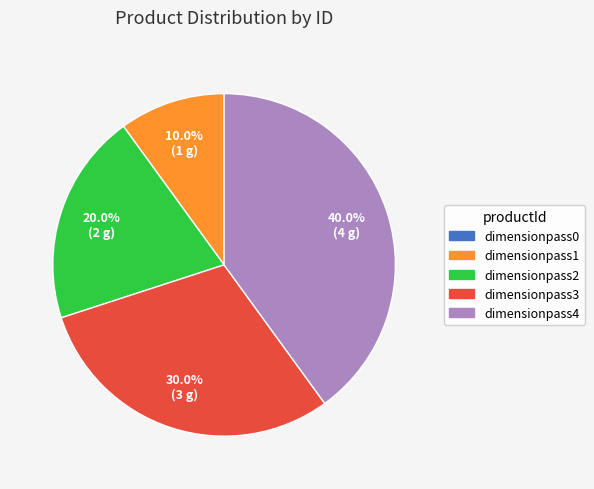

Is dimensionpass2 the majority of the pie?

No